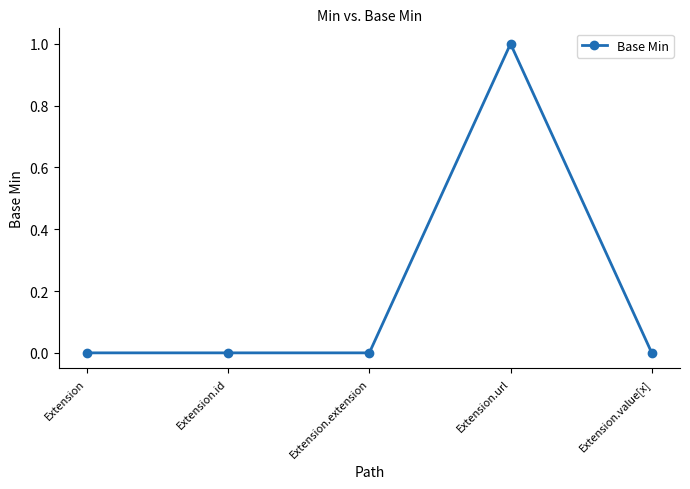

Which has a higher value, Extension or Extension.url?

Extension.url